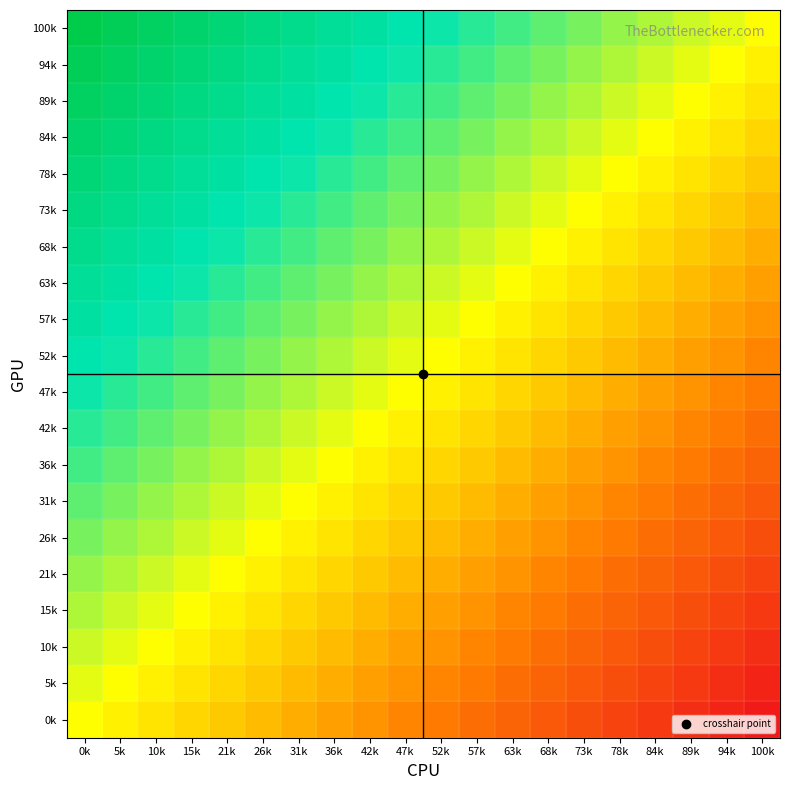

How many categories are shown in the chart?

20